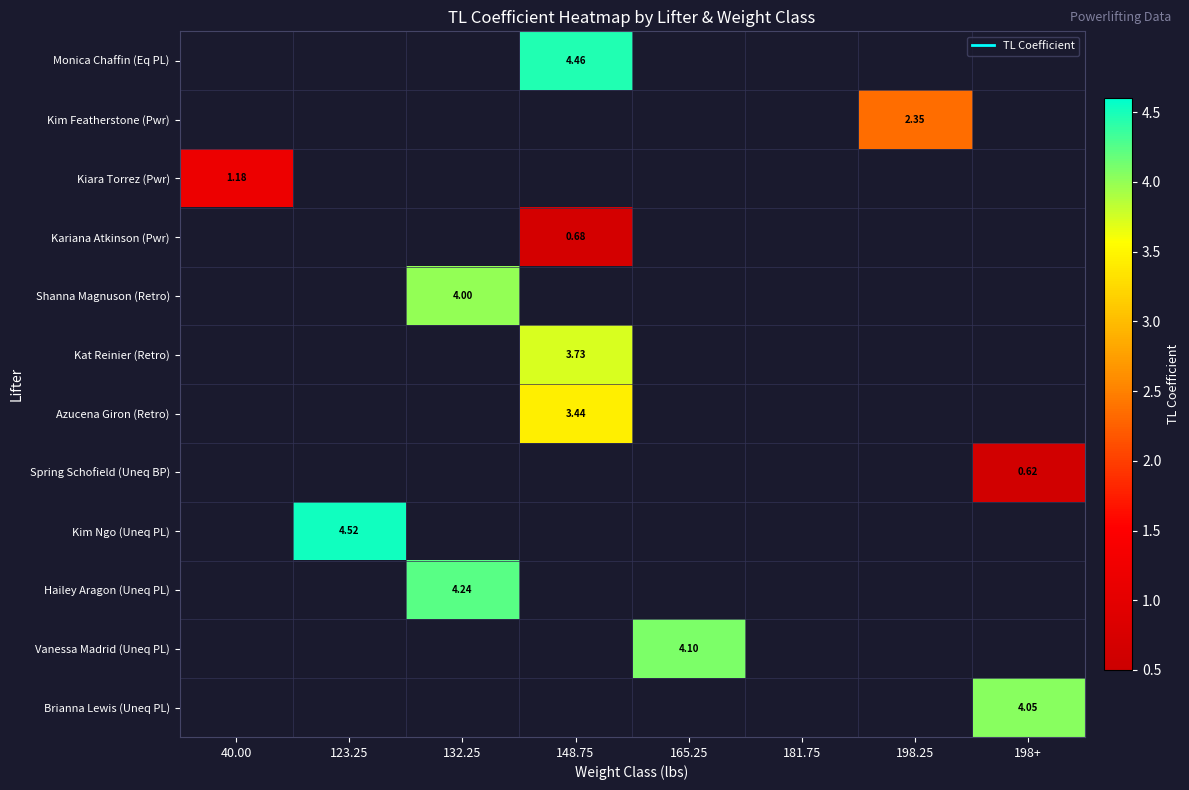

Which category has the lowest value across all series?

198+